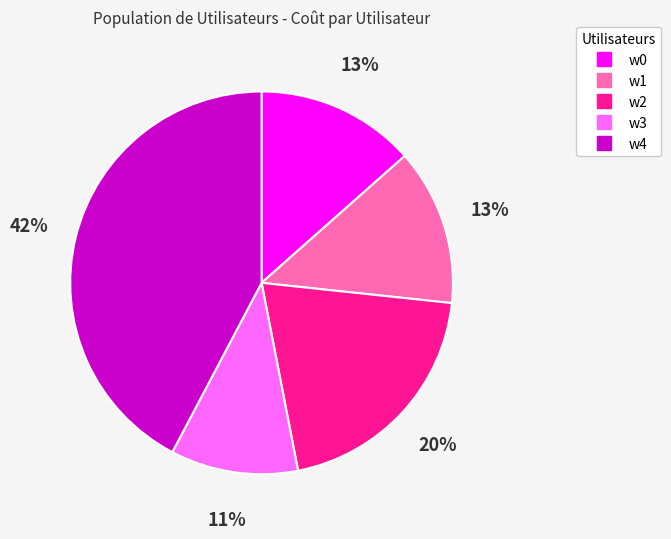

The w4 slice represents 42% of the pie. True or false?

True